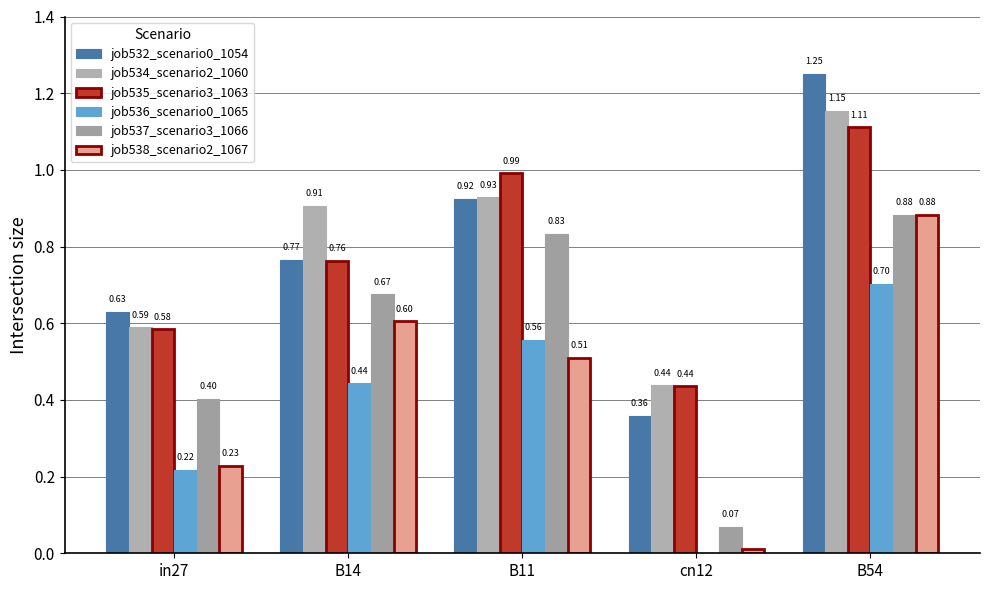

How many groups of bars are there?

5